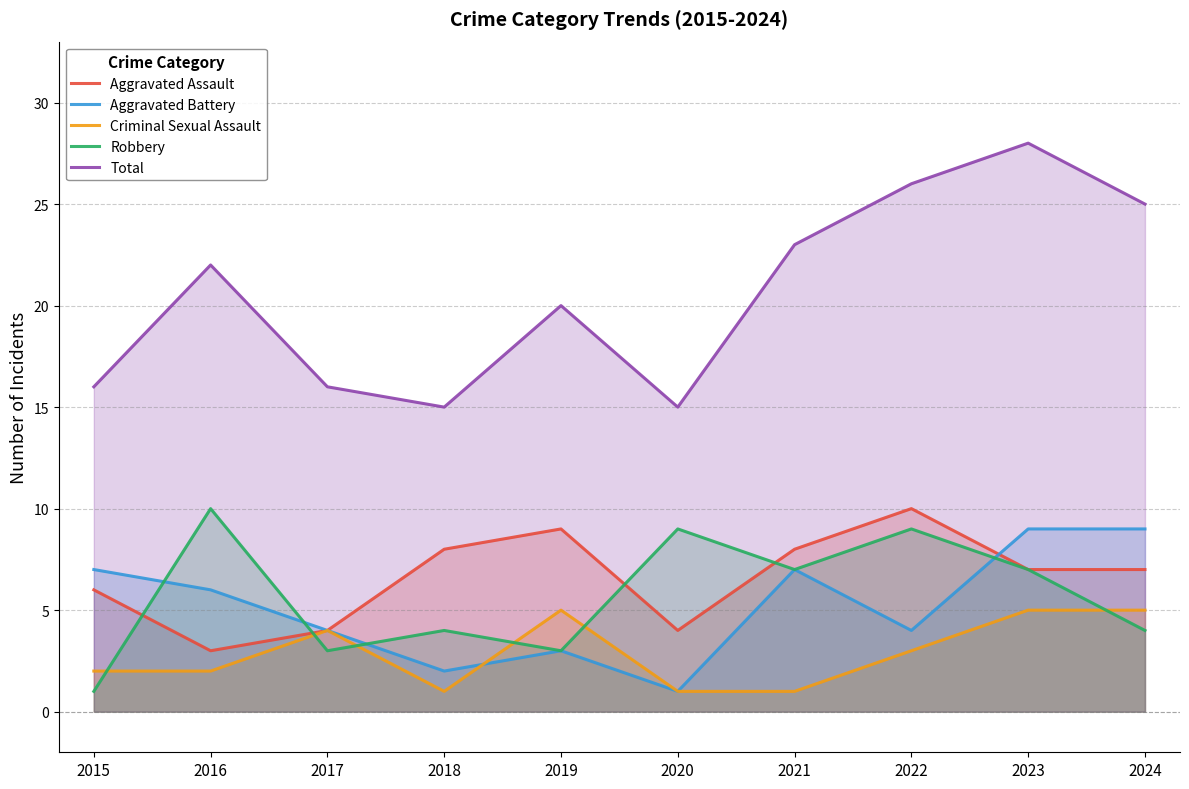

What is the sum of the Aggravated Battery values at 2023 and 2024?

18